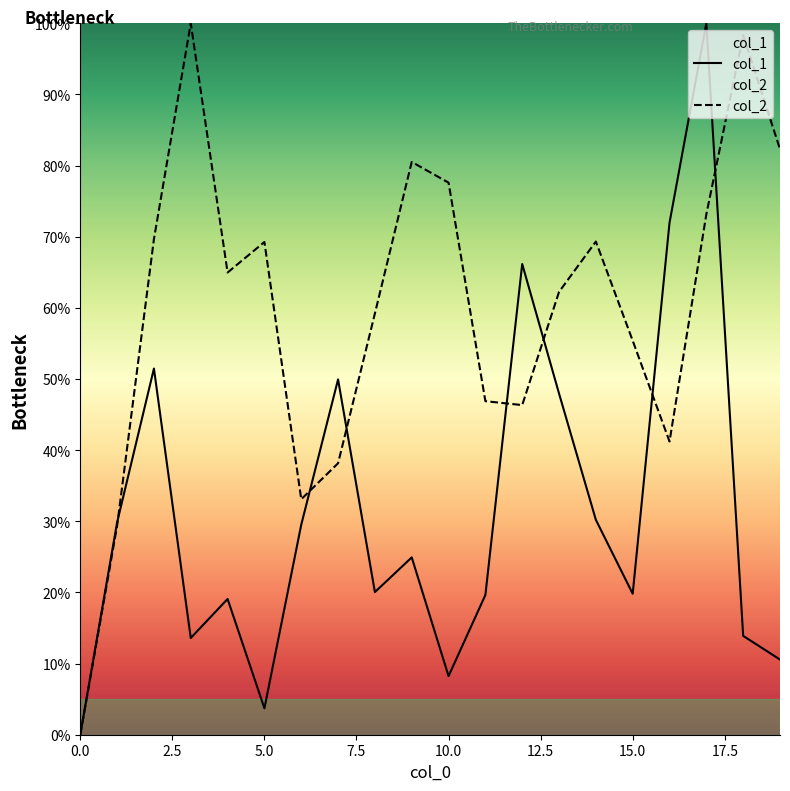

Read the col_2 value at 16.

41.2